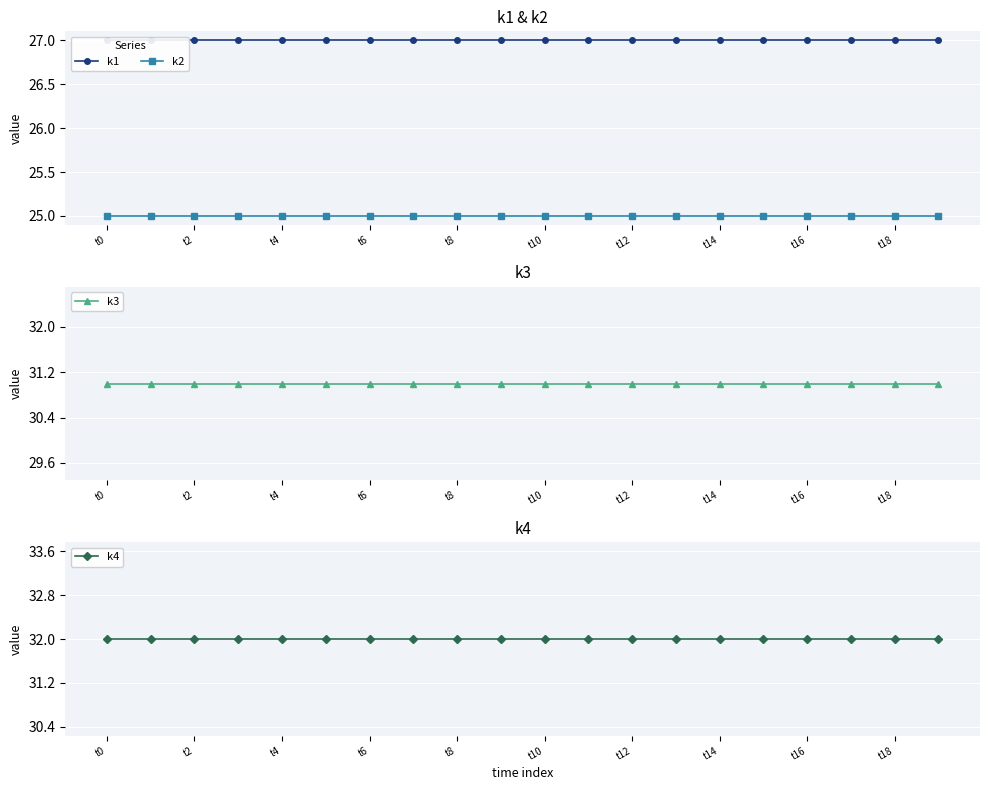

How many categories are shown in the chart?

20